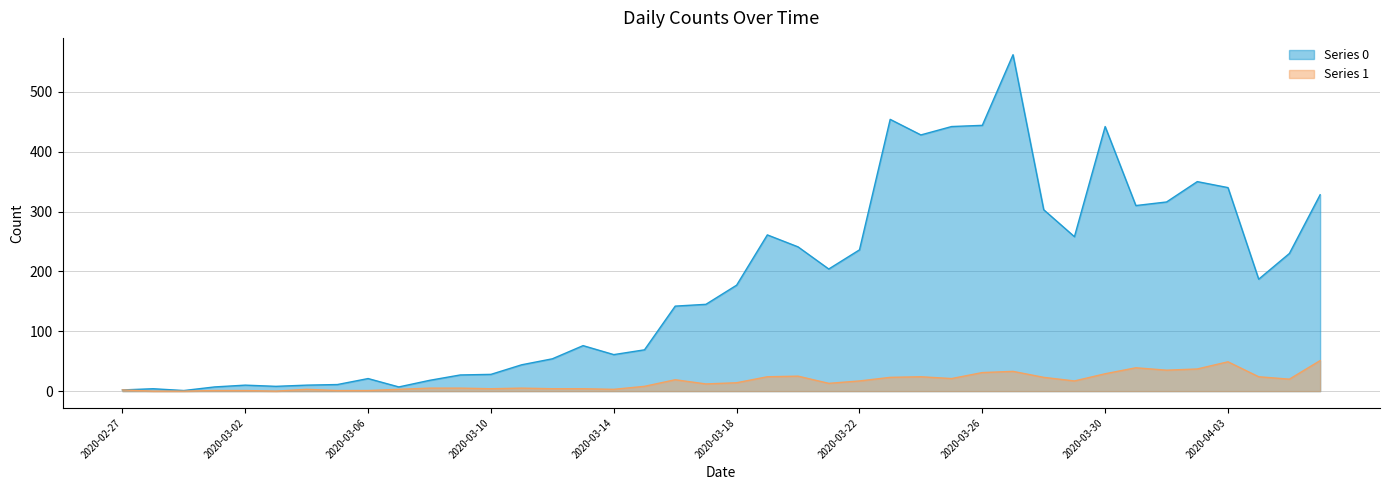

Reading right to left, transcribe all the data shown in this chart.

Series 0: 328	230	187	340	350	316	310	442	258	303	562	444	442	428	454	236	204	241	261	177	145	142	69	61	76	54	44	28	27	18	7	21	11	10	8	10	7	1	4	2
Series 1: 51	20	24	49	37	35	39	29	17	23	33	31	21	24	23	17	13	25	24	14	12	19	8	3	4	4	5	4	5	5	3	1	1	3	0	1	1	0	0	2